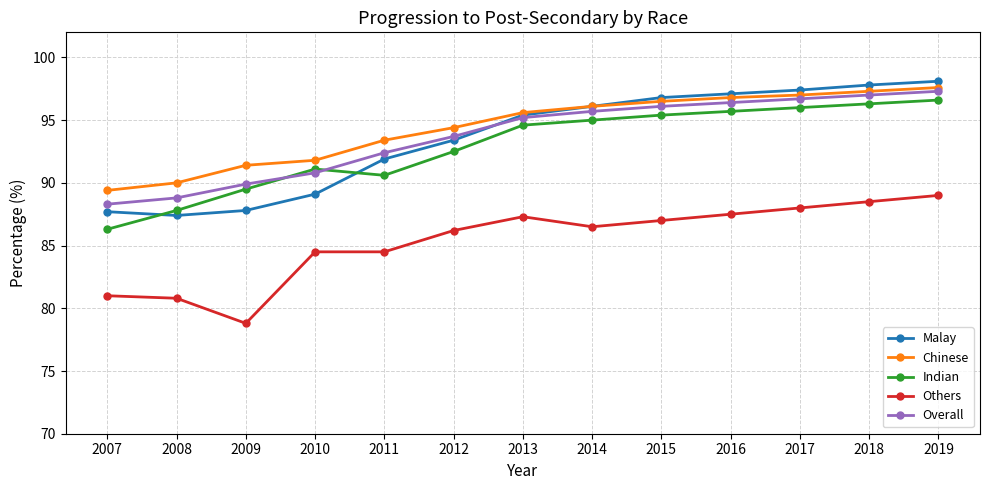

What is the average value of the Chinese series?

94.4